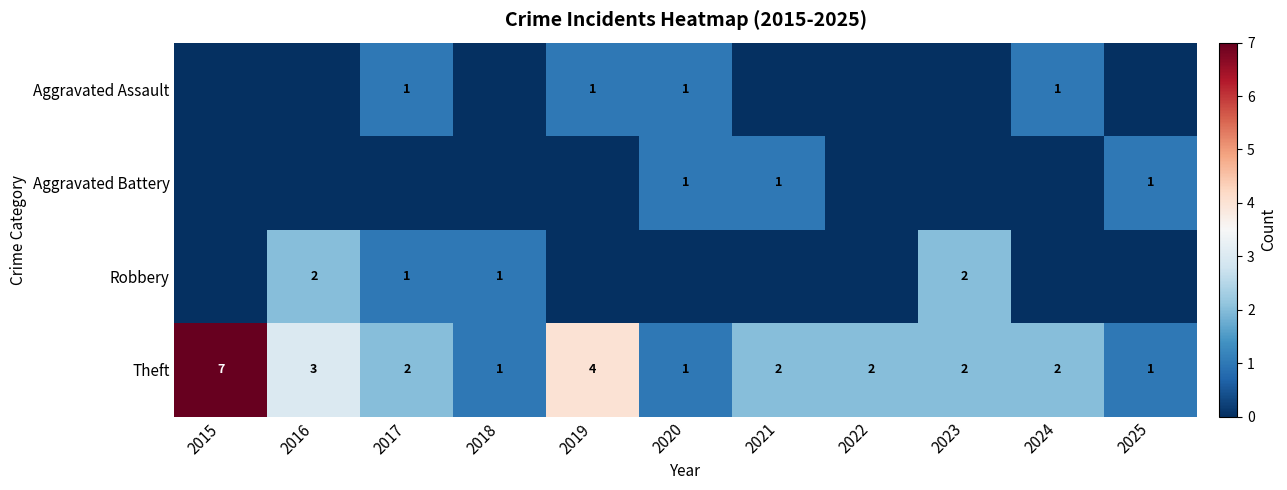

At which label does Theft first exceed 2?

2015